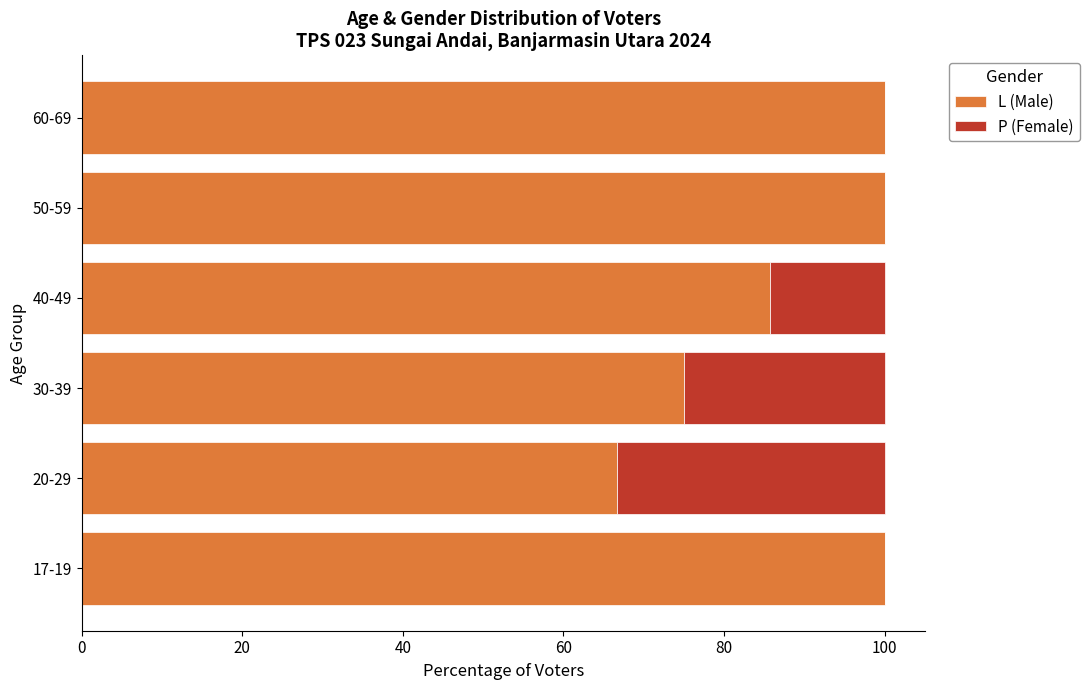

At which label is L (Male) closest to 83?

40-49